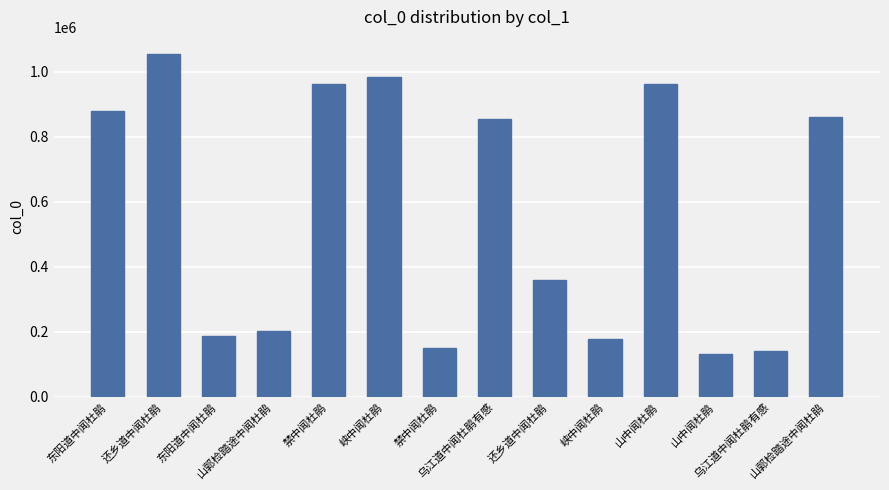

Does the chart contain any negative values?

No